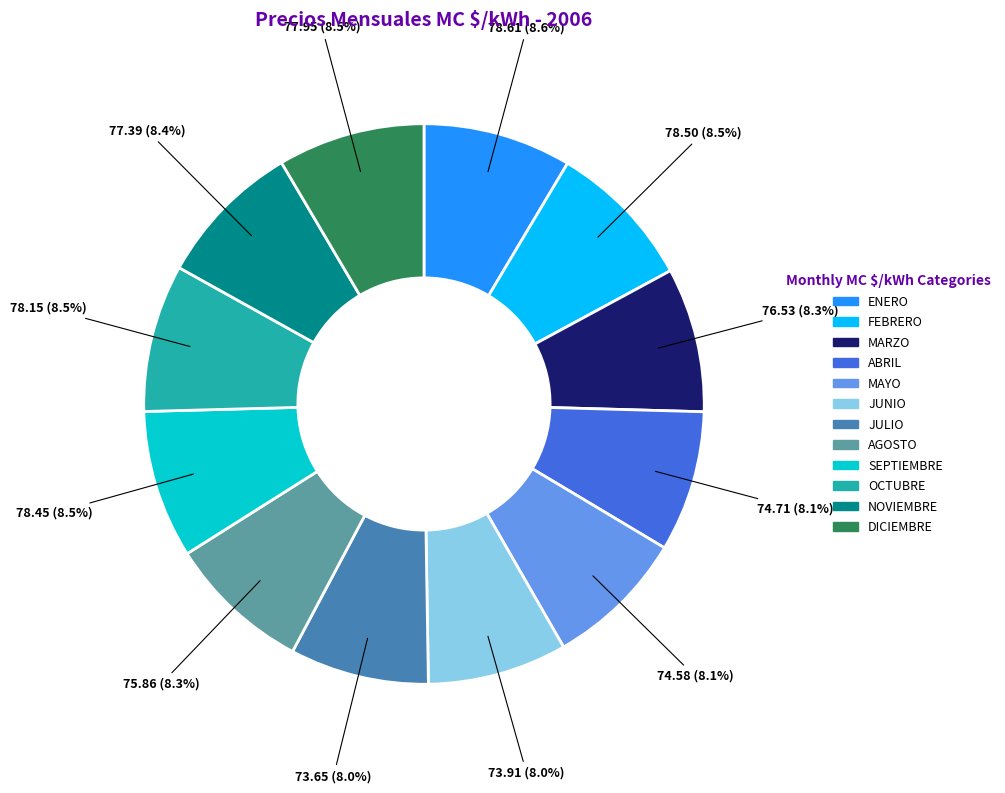

How many segments does this pie chart have?

12